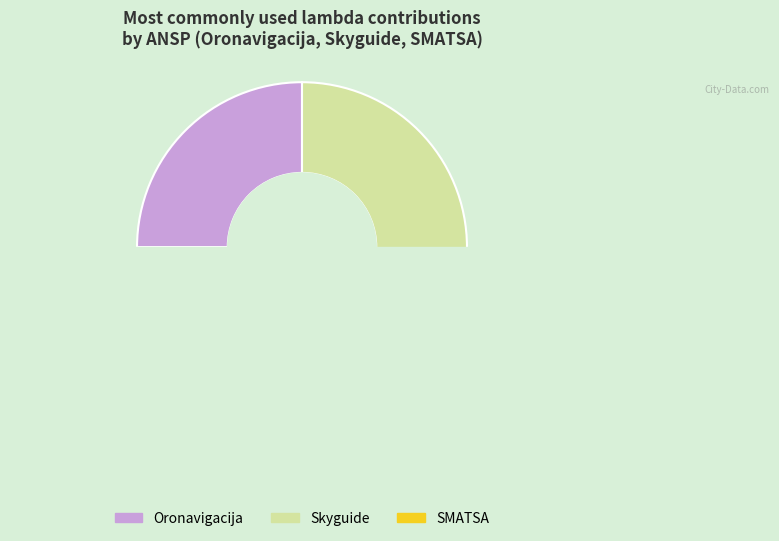

True or false: 24 accounts for 0% of the total.

True